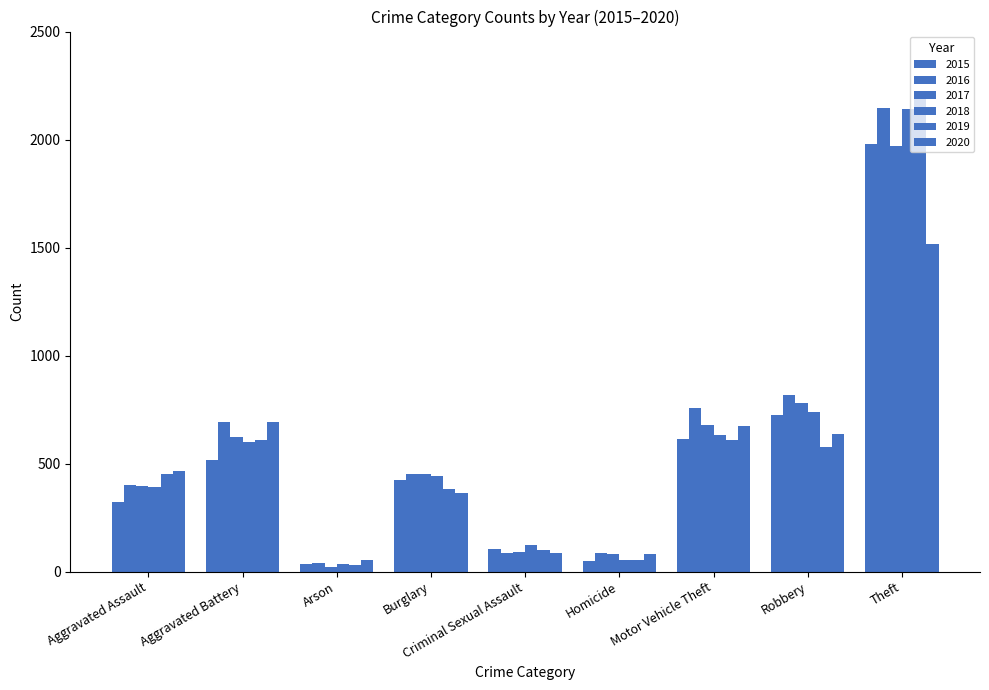

Count the number of categories in the chart.

9